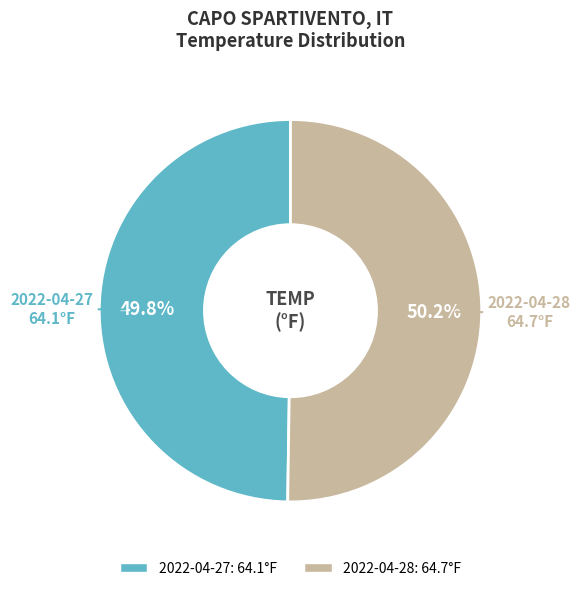

Approximately how many times larger is the value at 2022-04-28 compared to 2022-04-27?

1.0